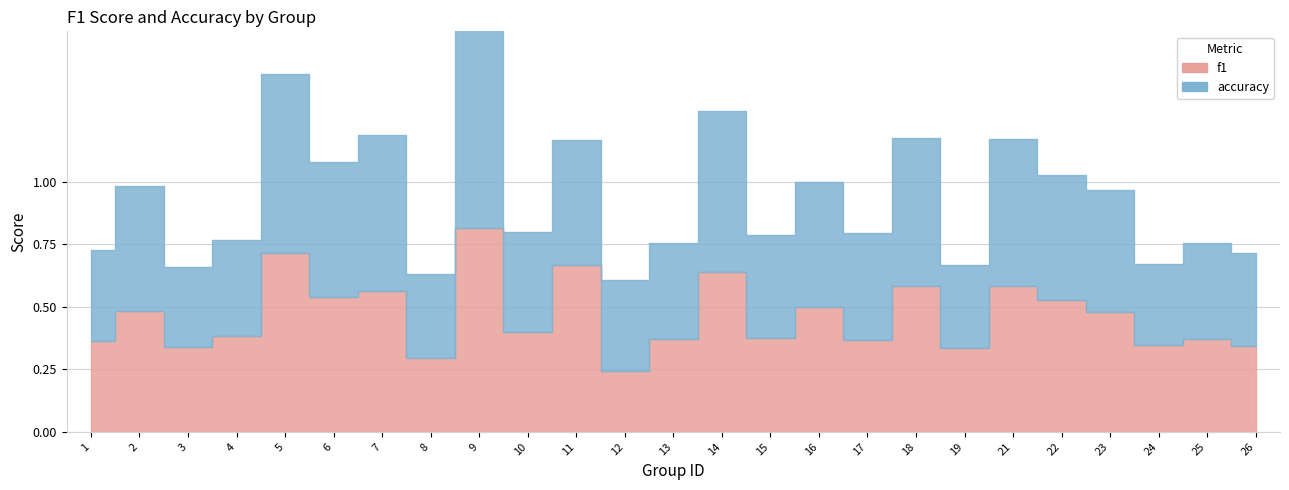

Count the number of categories in the chart.

25